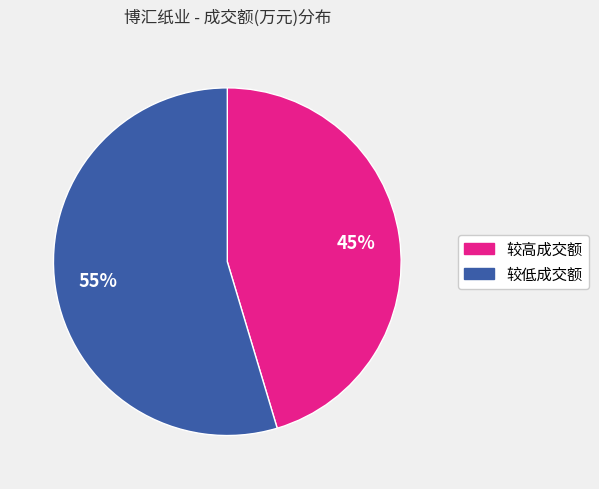

Does any single category account for the majority?

Yes